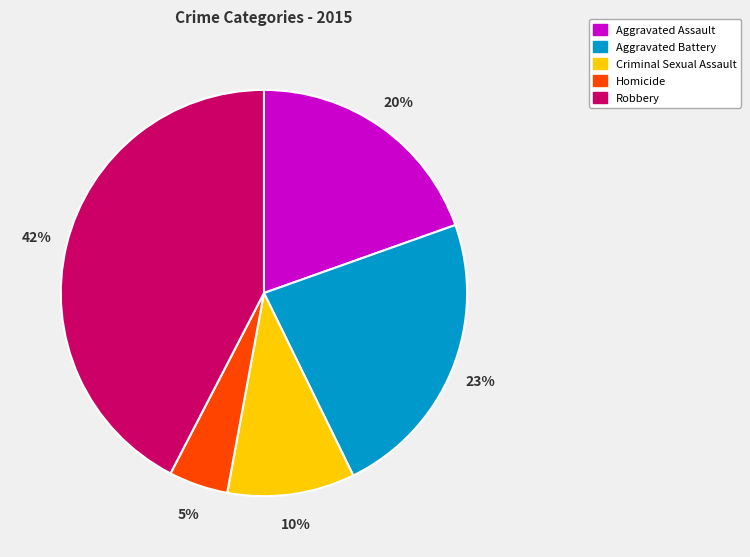

Rank the categories by value from highest to lowest.

Robbery, Aggravated Battery, Aggravated Assault, Criminal Sexual Assault, Homicide